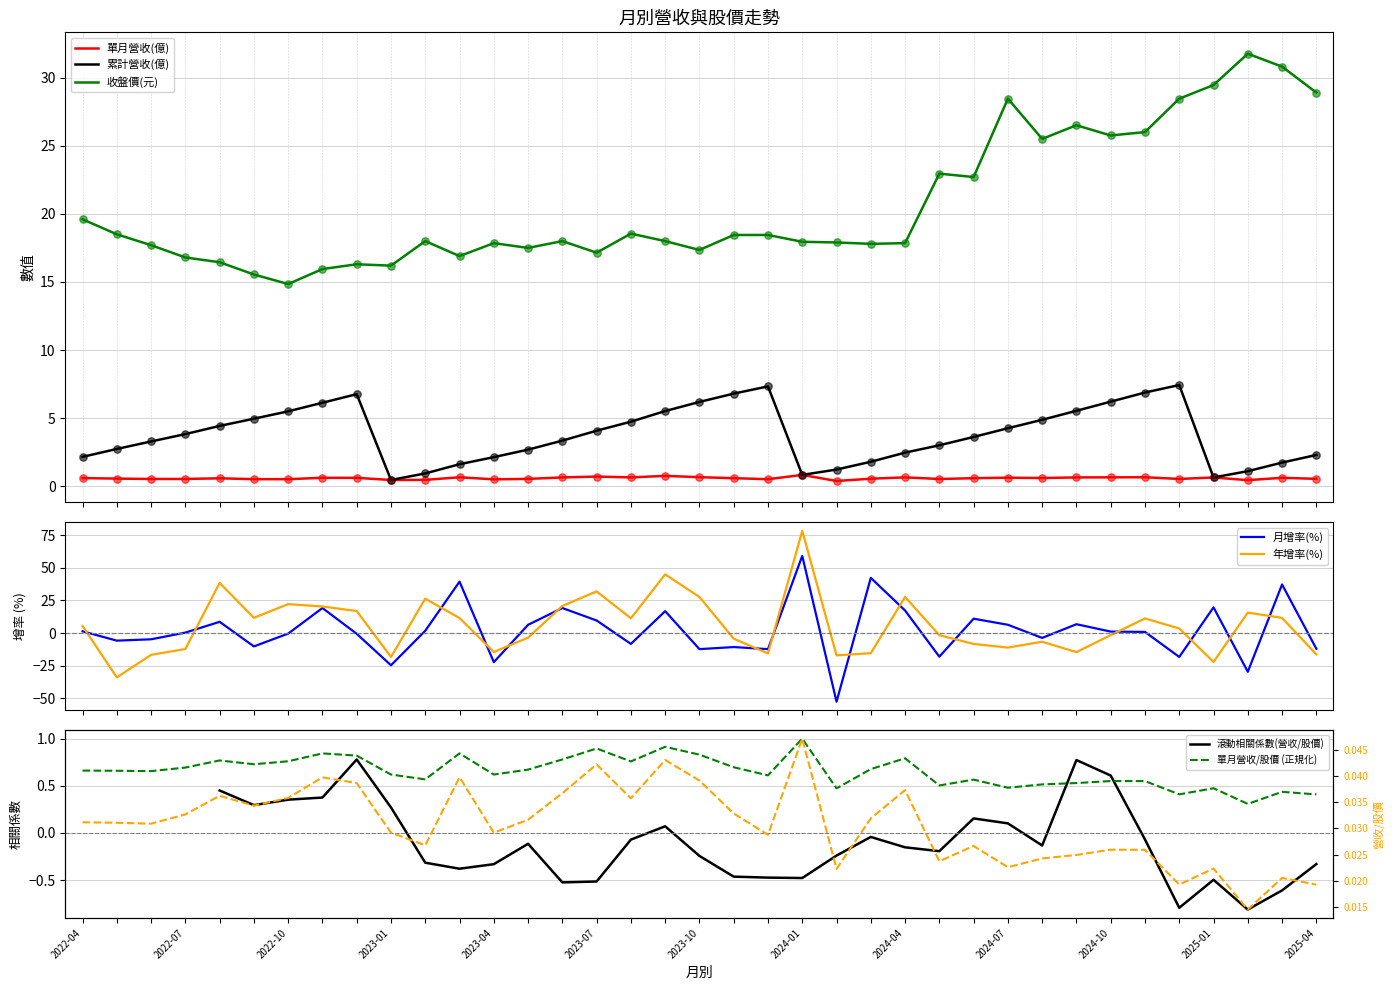

Which series reaches the maximum Y coordinate?

年增率(%)